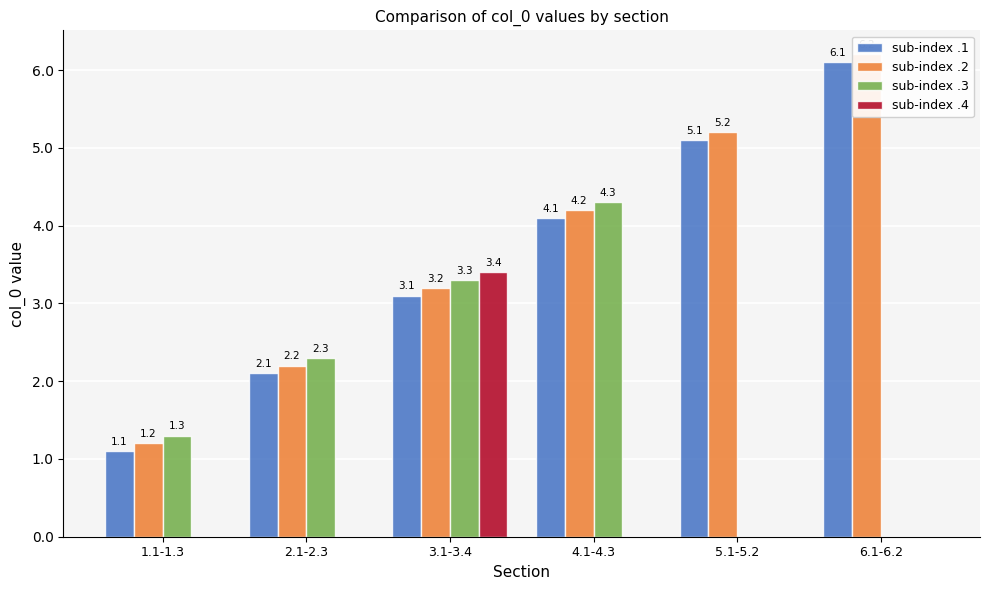

Which series has the largest total across all categories?

sub-index .2